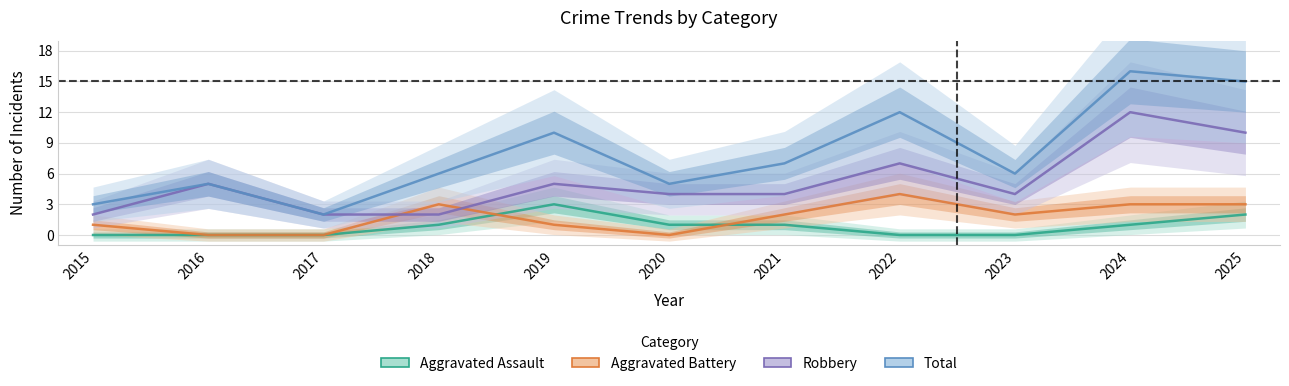

The value of Total at 2018 is 9. True or false?

False